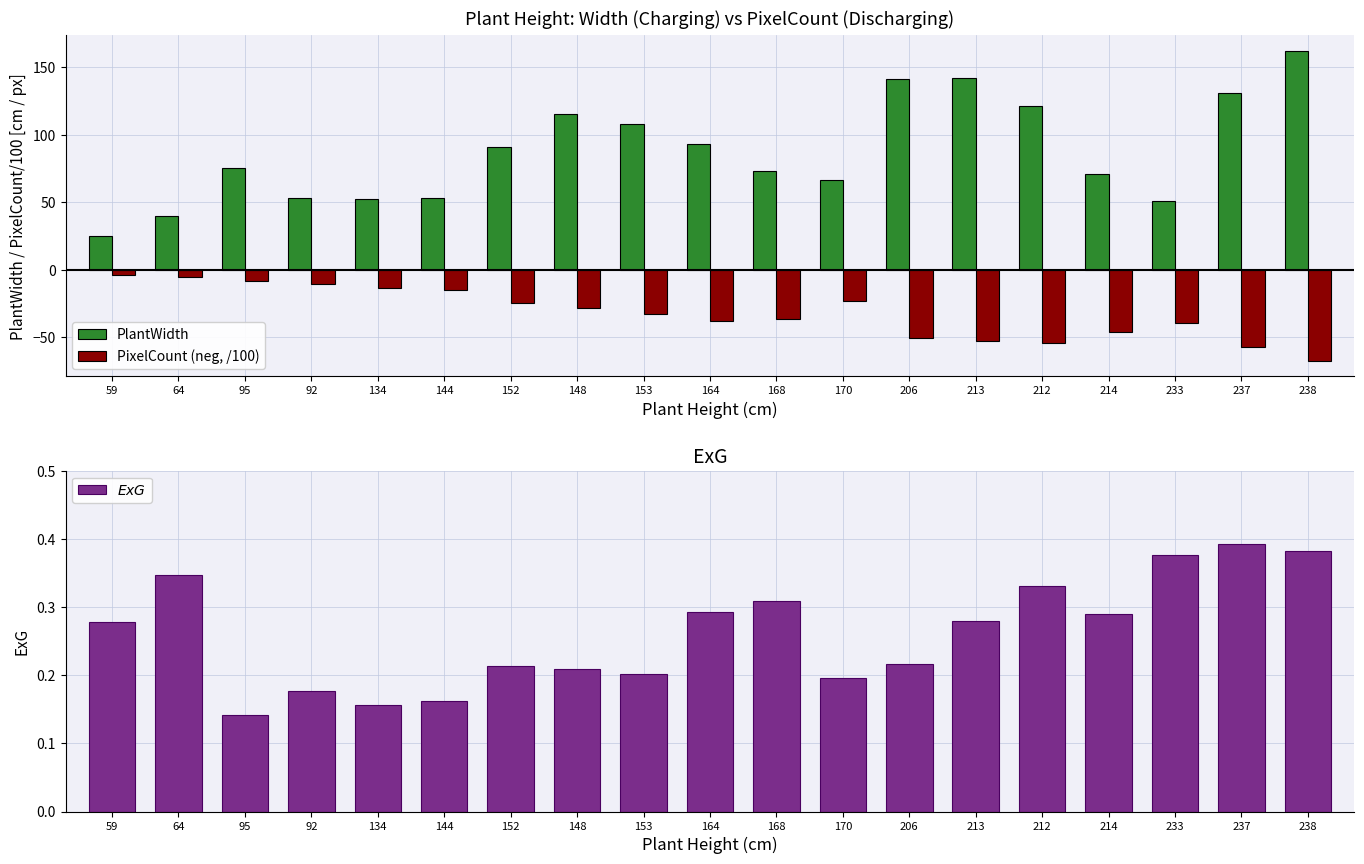

What is the difference between the PixelCount (neg, /100) values at 168 and 238?

31.0